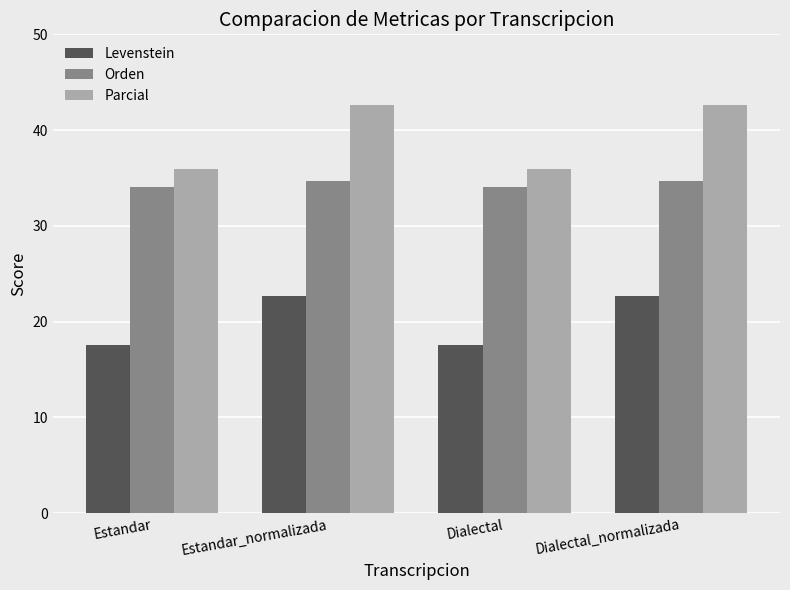

Which series has the largest total across all categories?

Parcial